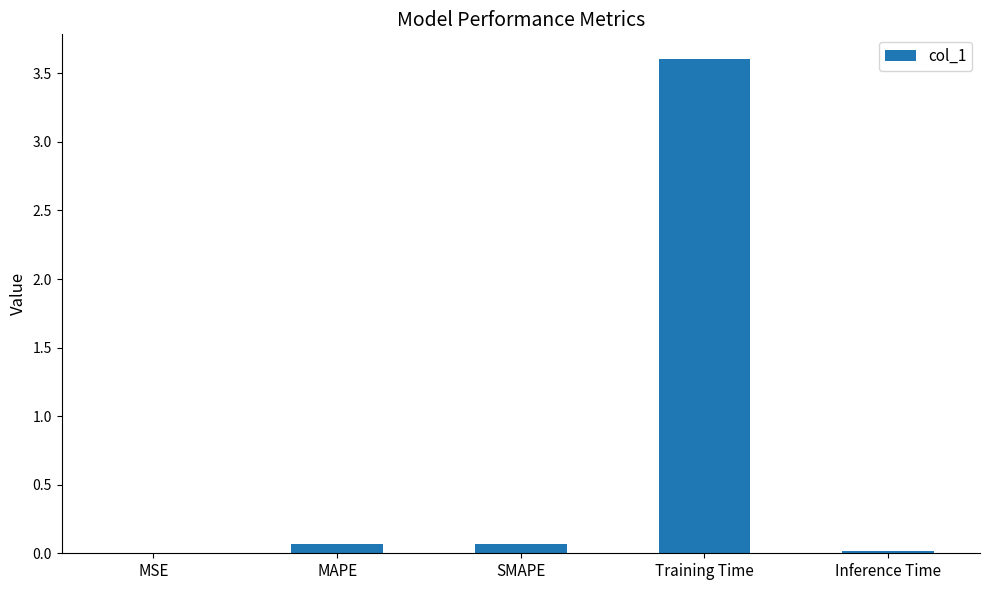

What is the sum of all values?

3.8